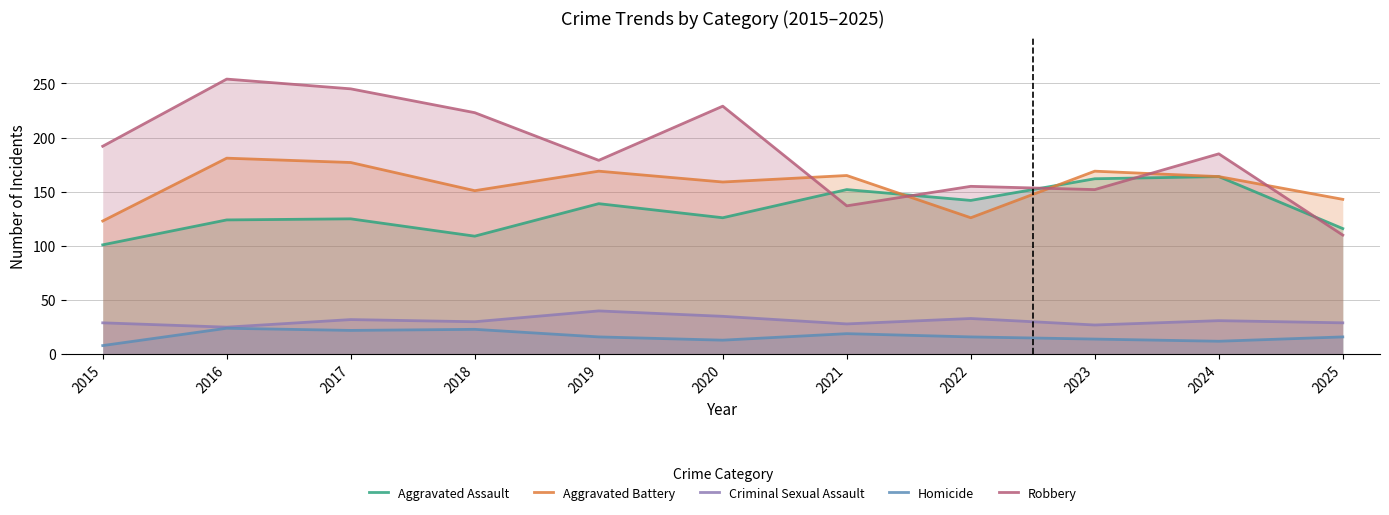

Reading left to right, transcribe all the data shown in this chart.

Aggravated Assault: 2015=101	2016=124	2017=125	2018=109	2019=139	2020=126	2021=152	2022=142	2023=162	2024=164	2025=116
Aggravated Battery: 2015=123	2016=181	2017=177	2018=151	2019=169	2020=159	2021=165	2022=126	2023=169	2024=164	2025=143
Criminal Sexual Assault: 2015=29	2016=25	2017=32	2018=30	2019=40	2020=35	2021=28	2022=33	2023=27	2024=31	2025=29
Homicide: 2015=8	2016=24	2017=22	2018=23	2019=16	2020=13	2021=19	2022=16	2023=14	2024=12	2025=16
Robbery: 2015=192	2016=254	2017=245	2018=223	2019=179	2020=229	2021=137	2022=155	2023=152	2024=185	2025=110